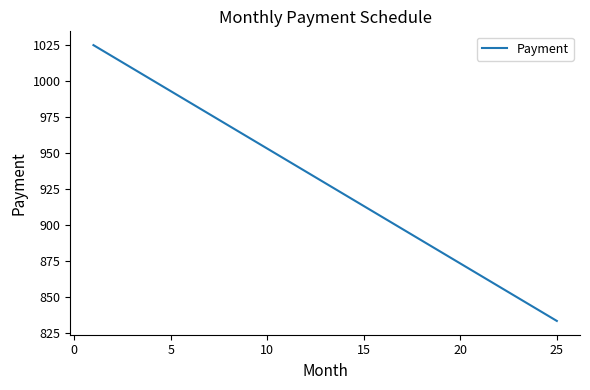

What is the smallest value displayed?

833.3